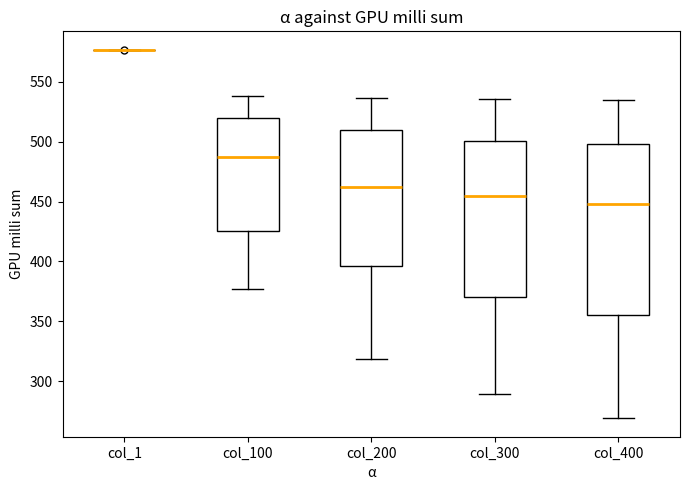

Where does the upper whisker of the box for col_400 end on the y-axis? The values are not printed on the chart, so give them approximately, as read against the axis.

535